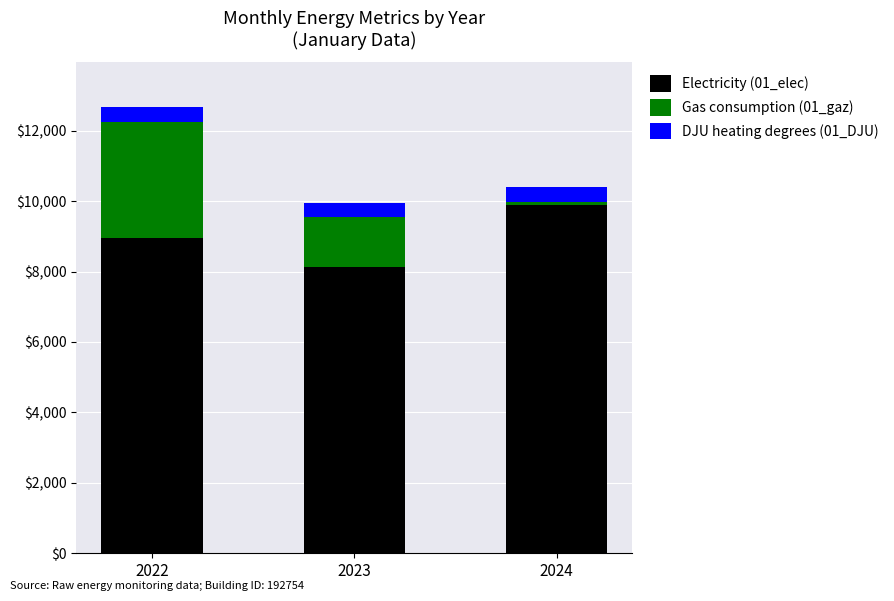

What is the lowest value of the Electricity (01_elec) series?

8126.2